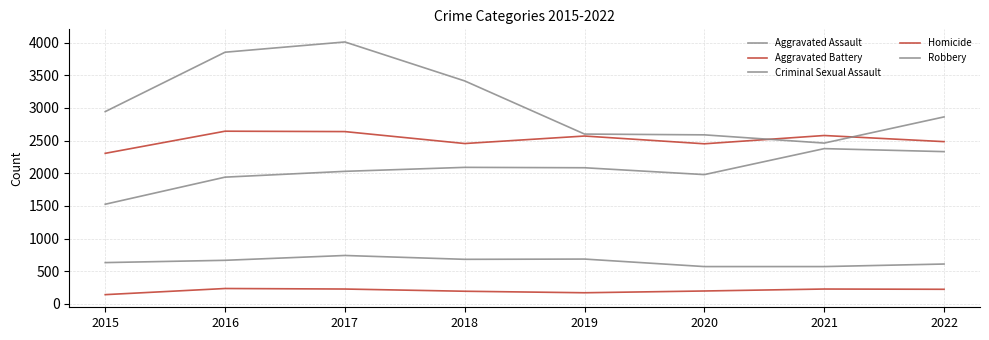

True or false: Aggravated Battery and Aggravated Assault intersect in this chart.

False